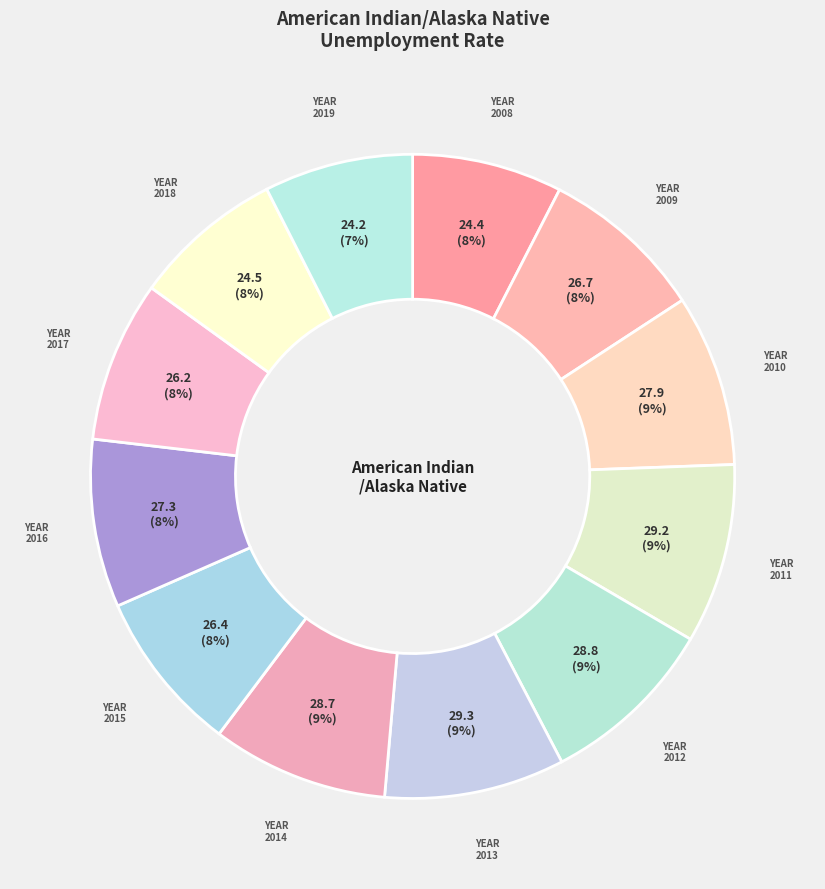

How many segments does this pie chart have?

12